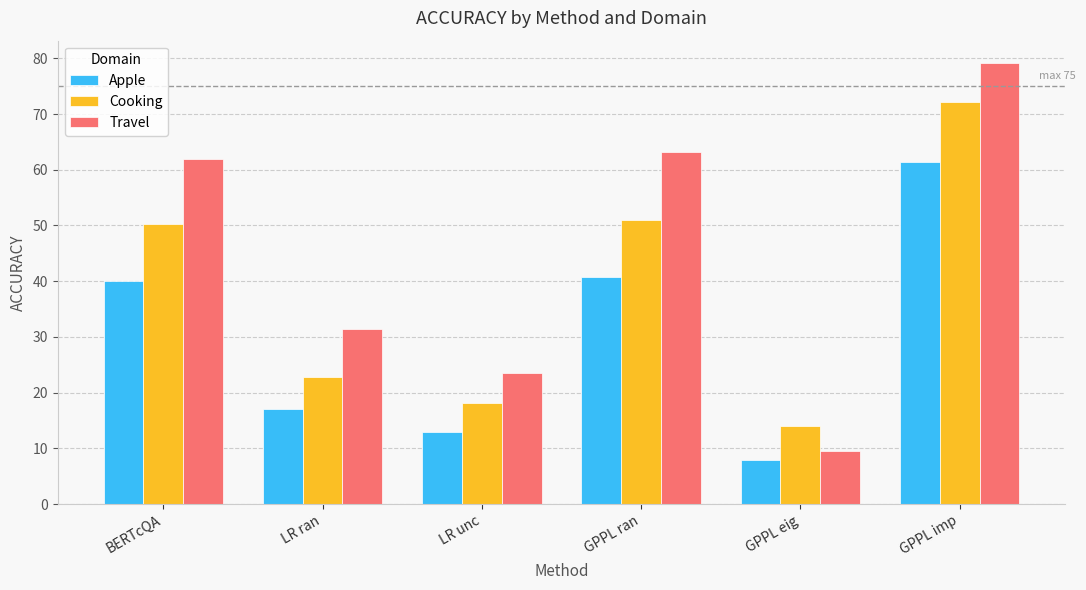

Are the bars grouped side by side (vs. stacked)?

Yes